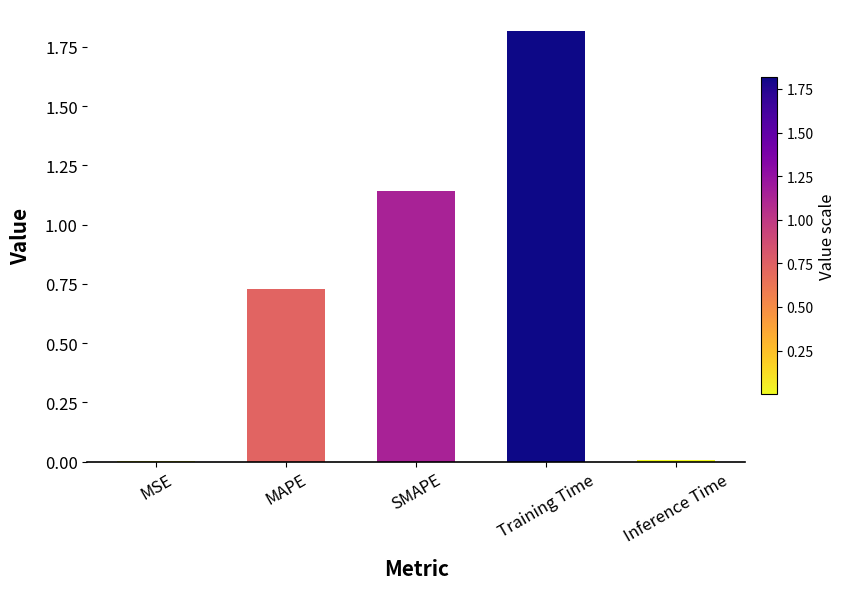

What is the maximum value shown in the chart?

1.8